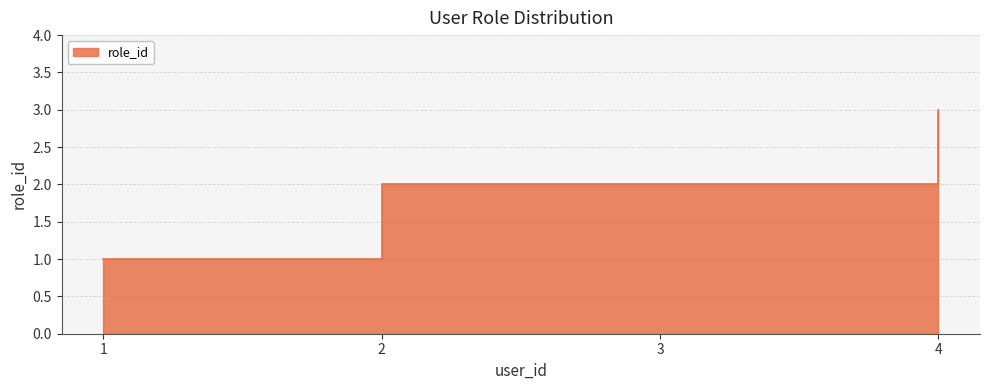

Read the value at 2.

2